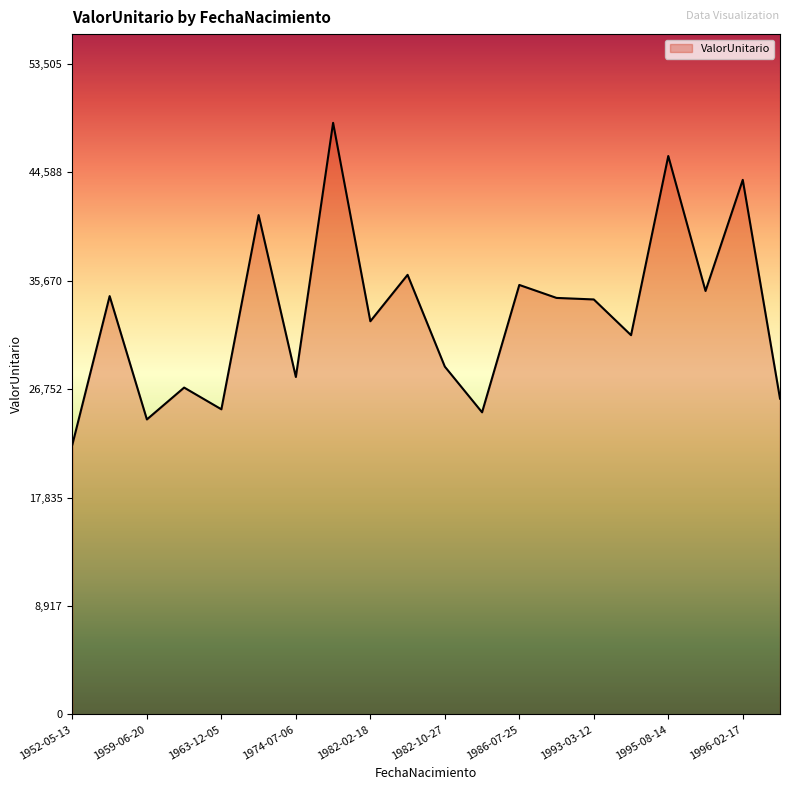

How many lines are shown in the chart?

1